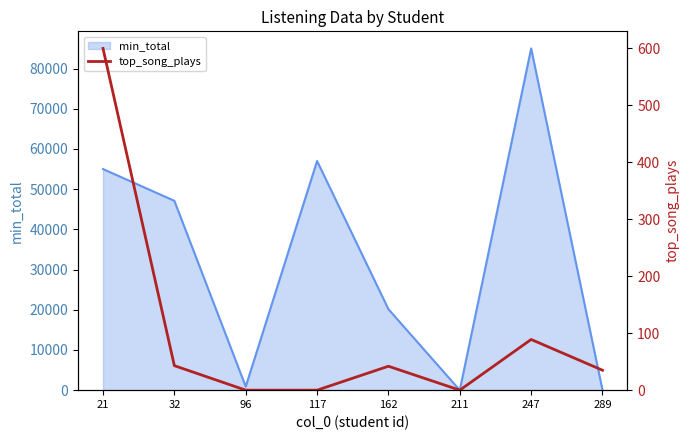

How many points are higher than both their immediate neighbors (excluding endpoints)?

2